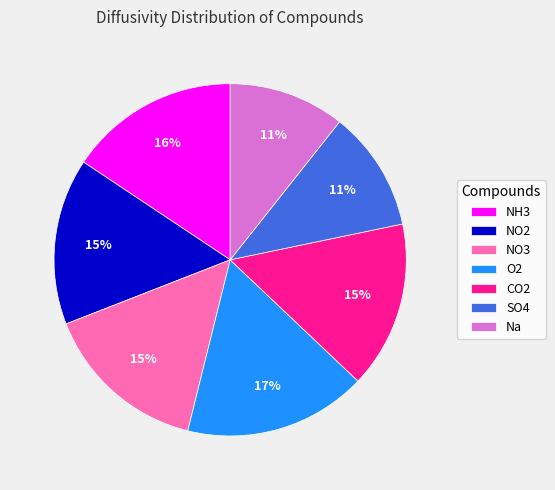

What percentage is the NO3 slice, to the nearest percent?

15%